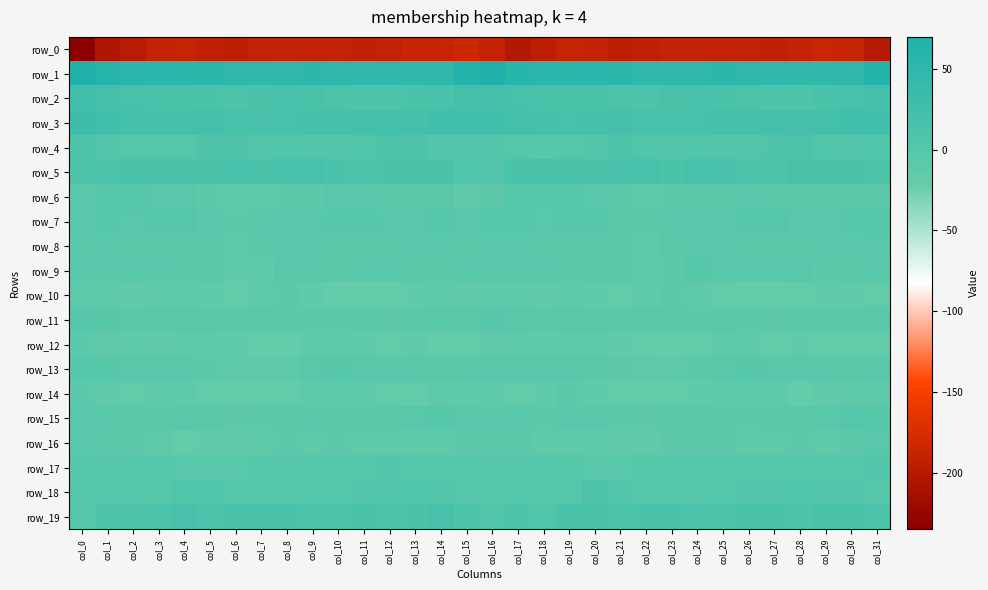

What is the difference between the maximum and second lowest values in the row_17 series?

7.3